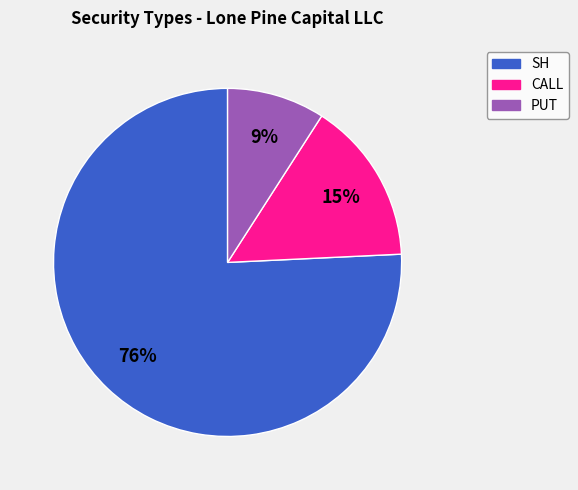

To the nearest percent, what percentage of the pie is CALL?

15%